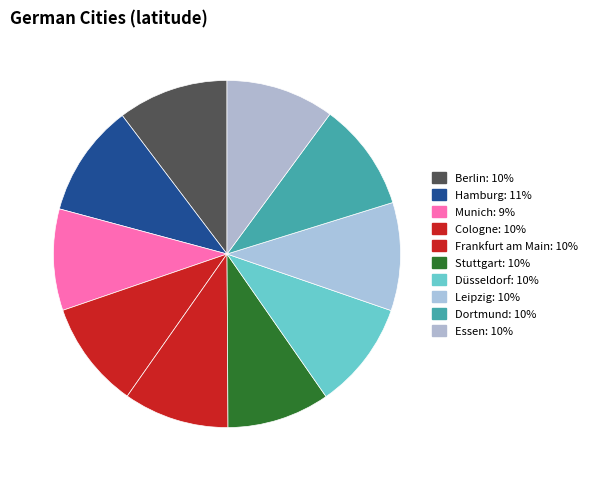

Count the number of slices in the pie.

10